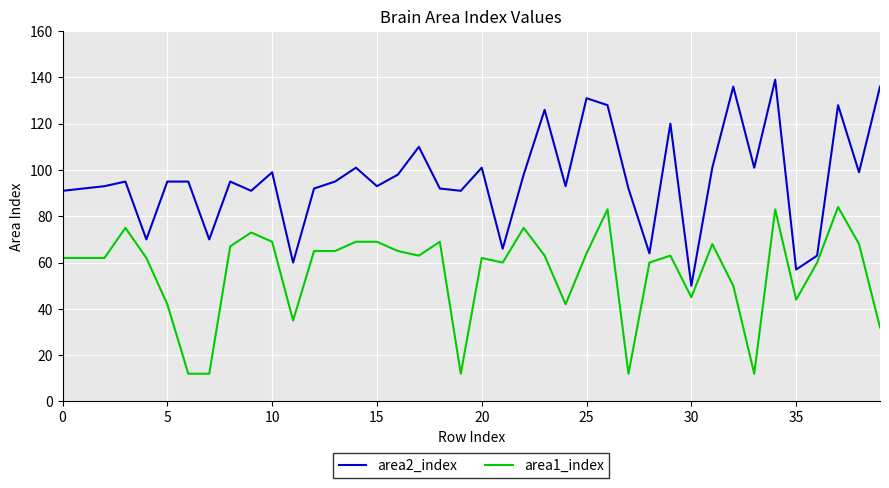

What is the difference between the maximum and minimum values in the area1_index series?

72